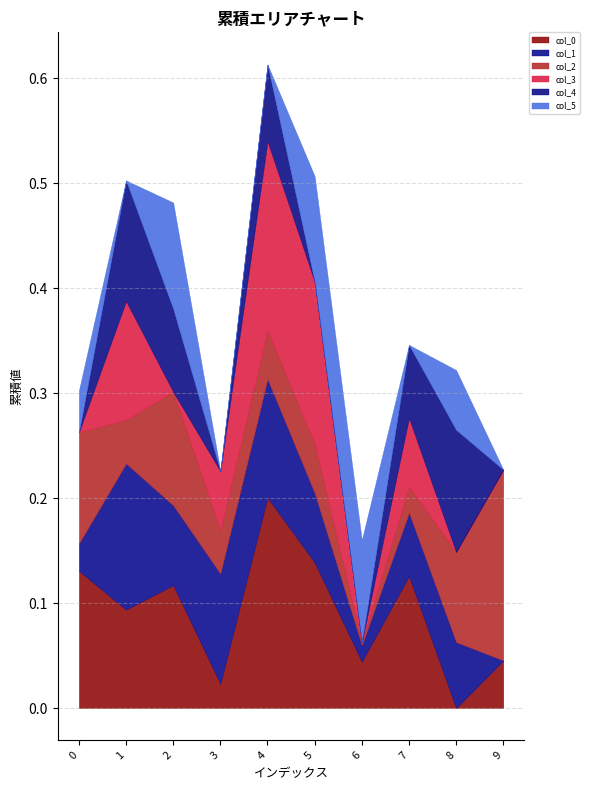

At how many categories does at least one series exceed 0?

10